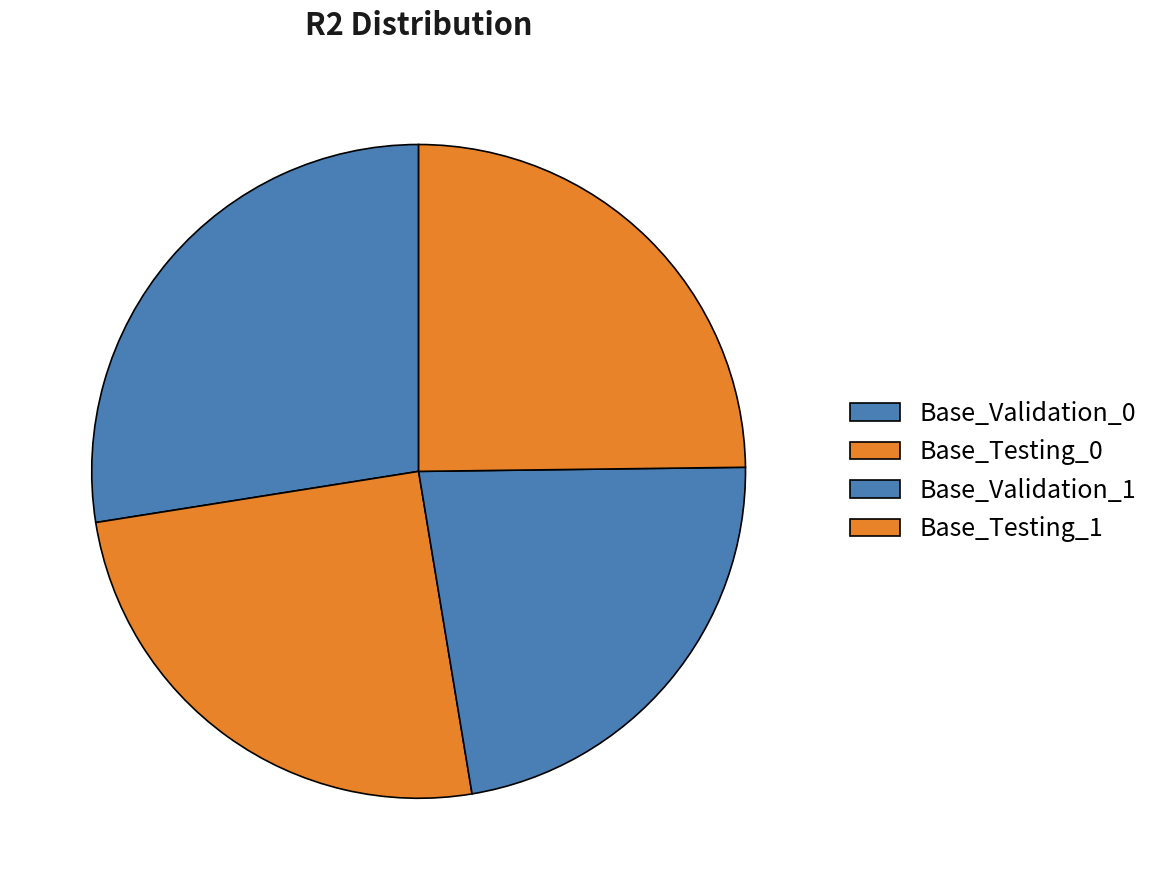

To the nearest percent, what portion does Base_Validation_0 represent?

28%